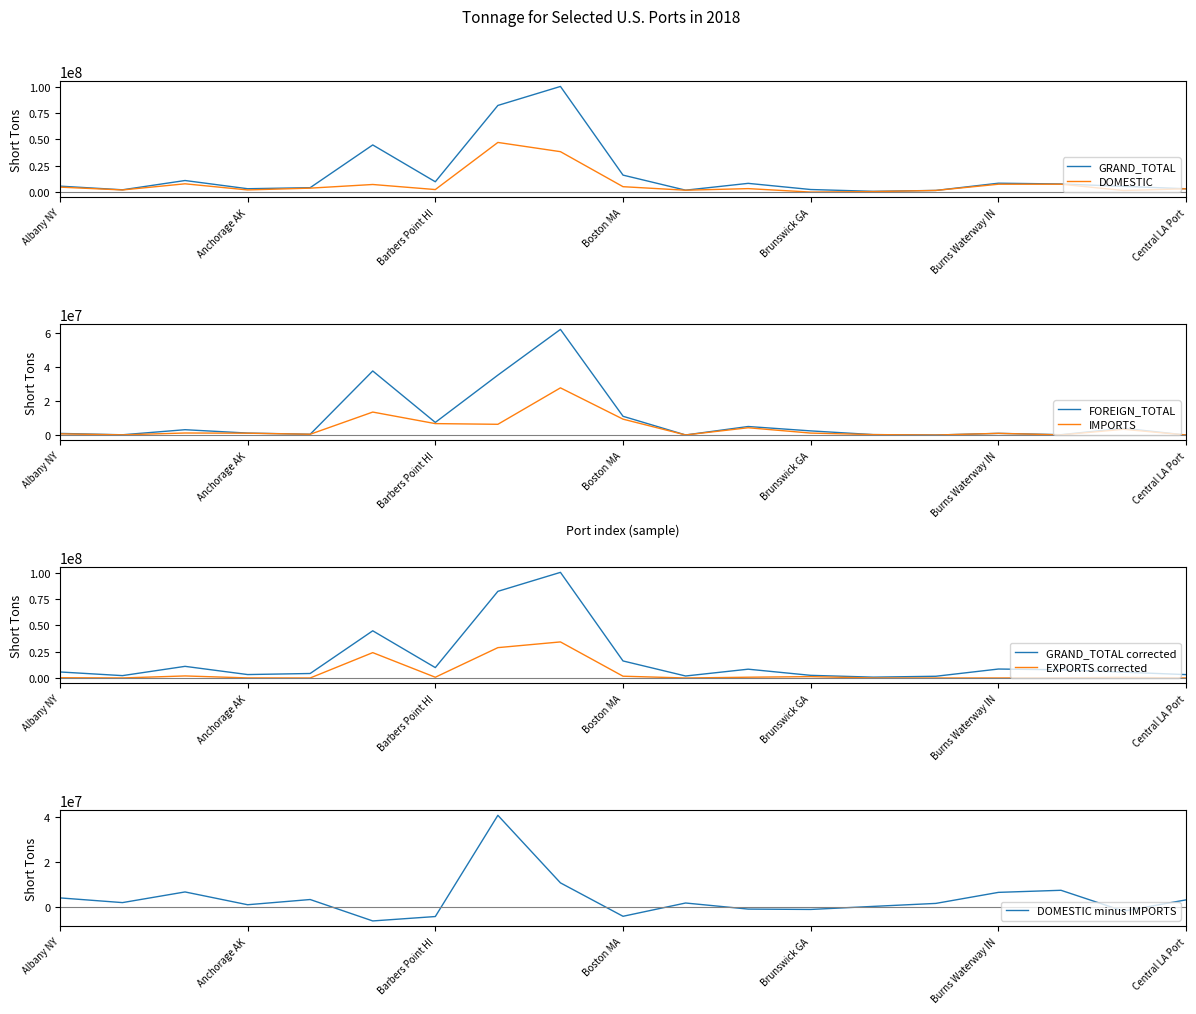

Reading left to right, list all the values displayed in this chart.

GRAND_TOTAL: Albany NY=5712209	Alpena MI=2237836	Anacortes WA=11038886	Anchorage AK=3252349	Ashtabula OH=4254537	Baltimore MD=44778259	Barbers Point HI=9854176	Baton Rouge LA=82234811	Beaumont TX=100244231	Boston MA=16163552	Bridgeport CT=1881034	Brownsville TX=8348358	Brunswick GA=2503937	Buffalo NY=791358	Buffington IN=1634865	Burns Waterway IN=8496097	Calcite MI=7759361	Camden-Gloucester NJ=5500928	Central LA Port=3211068
DOMESTIC: Albany NY=4770128	Alpena MI=2093141	Anacortes WA=7923506	Anchorage AK=2109965	Ashtabula OH=3808283	Baltimore MD=7271044	Barbers Point HI=2469419	Baton Rouge LA=47150094	Beaumont TX=38397574	Boston MA=5188933	Bridgeport CT=1846204	Brownsville TX=3361634	Brunswick GA=84380	Buffalo NY=546846	Buffington IN=1634865	Burns Waterway IN=7522409	Calcite MI=7554126	Camden-Gloucester NJ=1561860	Central LA Port=3211068
FOREIGN_TOTAL: Albany NY=942081	Alpena MI=144695	Anacortes WA=3115380	Anchorage AK=1142384	Ashtabula OH=446254	Baltimore MD=37507215	Barbers Point HI=7384757	Baton Rouge LA=35084717	Beaumont TX=61846657	Boston MA=10974619	Bridgeport CT=34830	Brownsville TX=4986724	Brunswick GA=2419557	Buffalo NY=244512	Buffington IN=0	Burns Waterway IN=973688	Calcite MI=205235	Camden-Gloucester NJ=3939068	Central LA Port=0
IMPORTS: Albany NY=681283	Alpena MI=101256	Anacortes WA=1184533	Anchorage AK=1070471	Ashtabula OH=446254	Baltimore MD=13445442	Barbers Point HI=6683744	Baton Rouge LA=6284412	Beaumont TX=27617441	Boston MA=9292657	Bridgeport CT=34830	Brownsville TX=4259947	Brunswick GA=1139371	Buffalo NY=244512	Buffington IN=0	Burns Waterway IN=973688	Calcite MI=78651	Camden-Gloucester NJ=3356143	Central LA Port=0
EXPORTS: Albany NY=260798	Alpena MI=43439	Anacortes WA=1930847	Anchorage AK=71913	Ashtabula OH=0	Baltimore MD=24061773	Barbers Point HI=701013	Baton Rouge LA=28800305	Beaumont TX=34229216	Boston MA=1681962	Bridgeport CT=0	Brownsville TX=726777	Brunswick GA=1280186	Buffalo NY=0	Buffington IN=0	Burns Waterway IN=0	Calcite MI=126584	Camden-Gloucester NJ=582925	Central LA Port=0